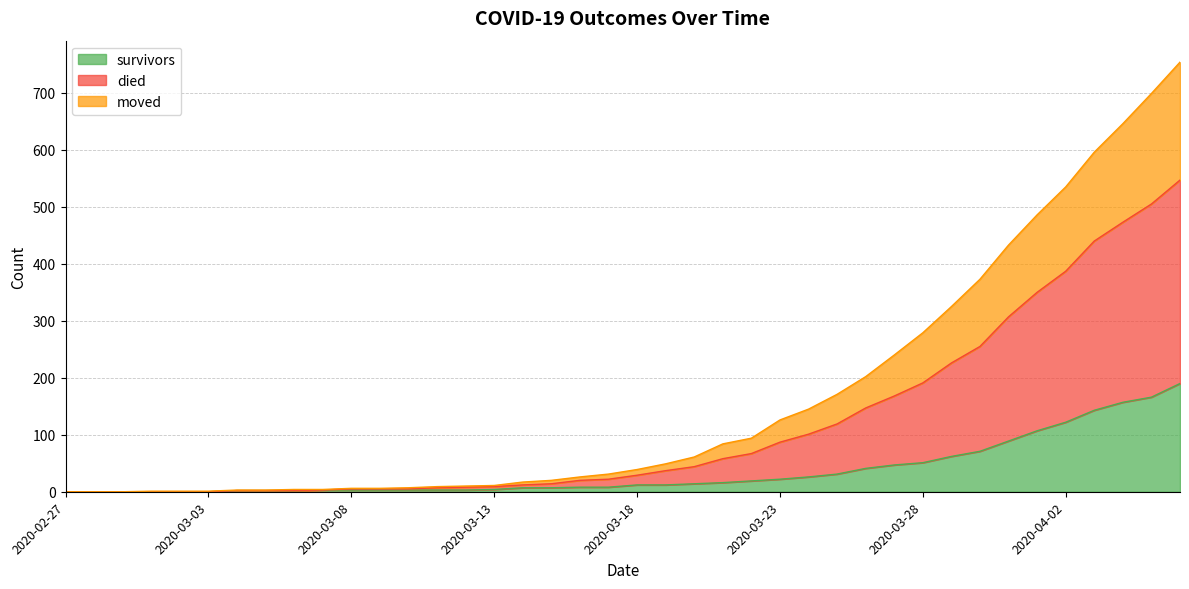

True or false: moved has more than 2 points higher than both neighbors.

False